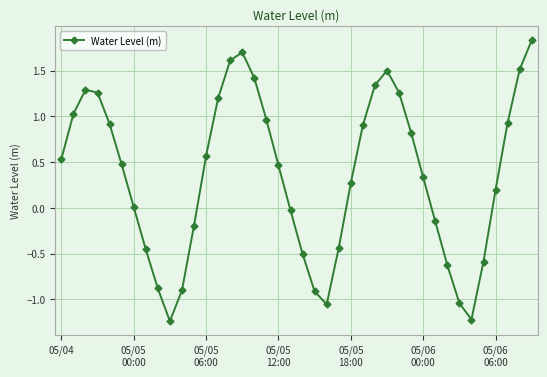

Is this an area chart (filled region under the line)?

No